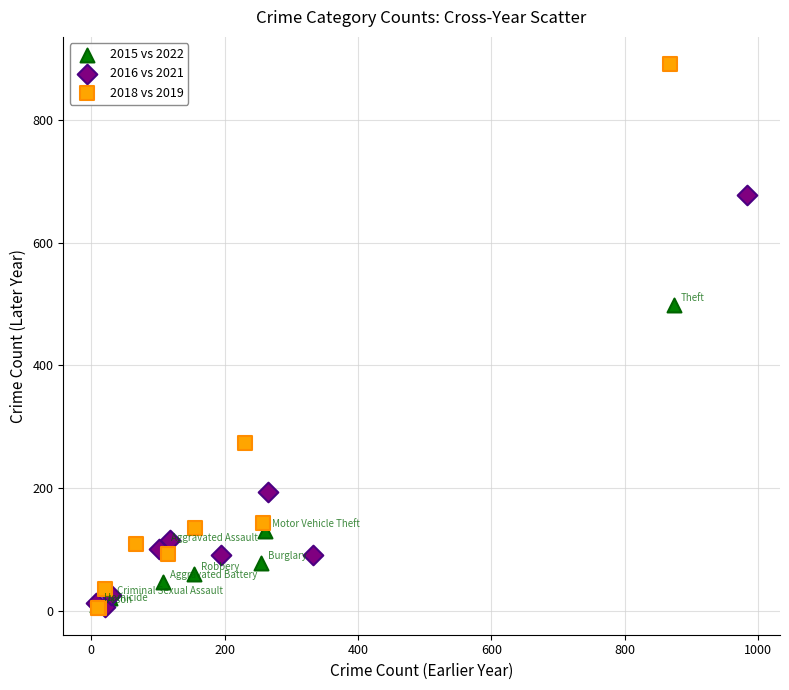

Which series contains the highest Y value?

2018 vs 2019